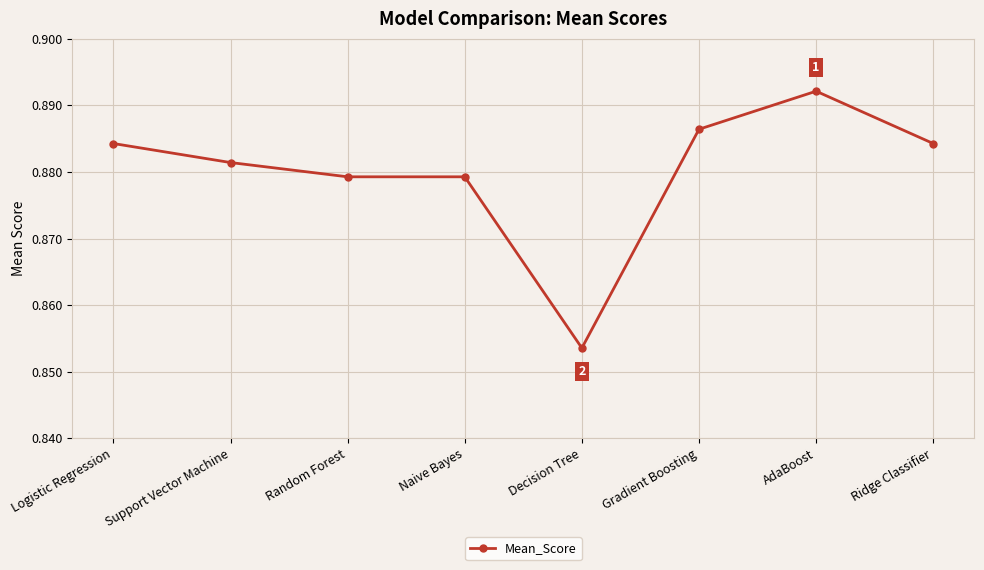

Does the chart have visible grid lines?

Yes